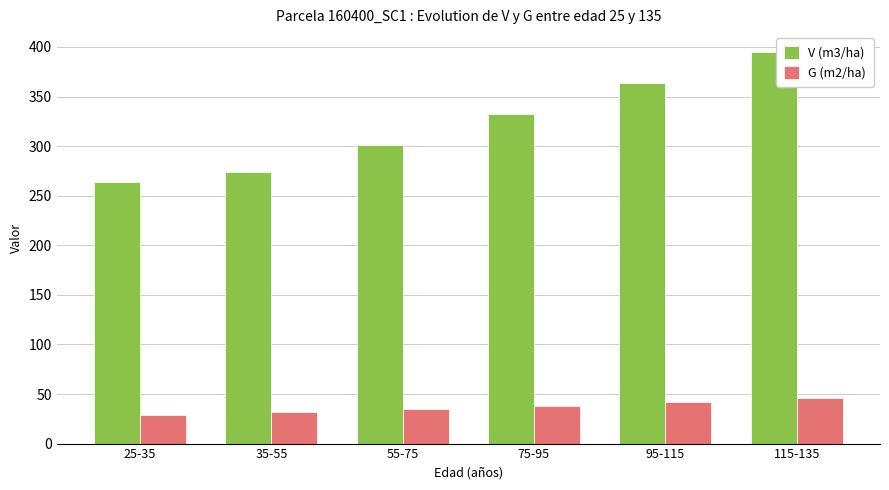

How many values in the V (m3/ha) series are below 332?

3